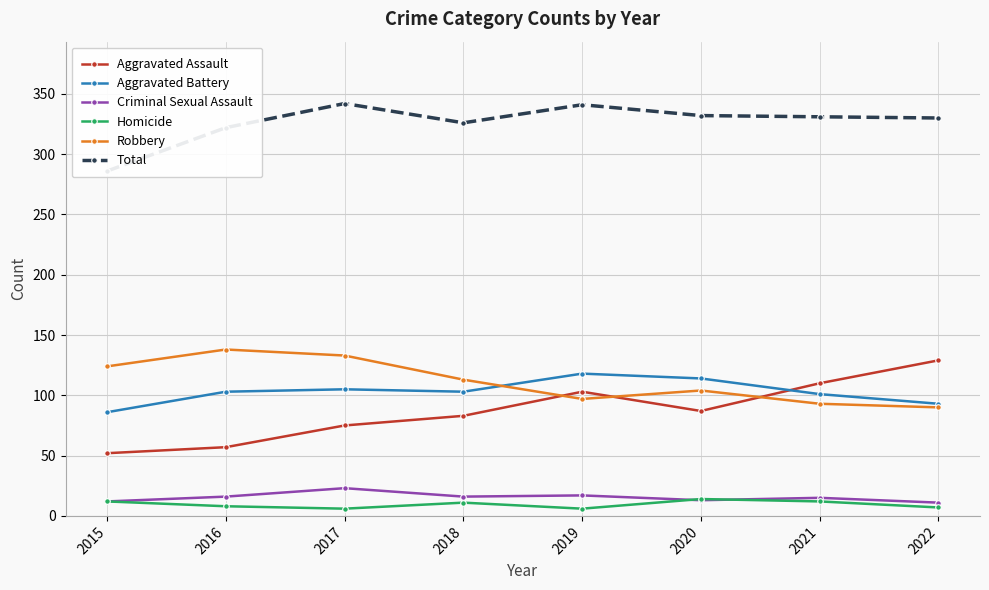

True or false: Homicide and Total cross at least once.

False